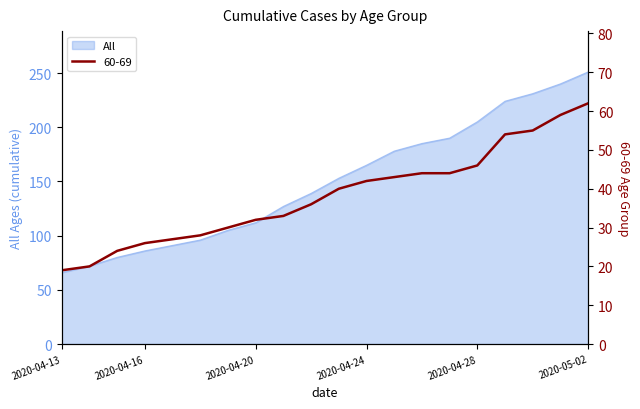

Reading left to right, extract all data points from this chart.

All: 66	72	80	86	91	96	105	112	127	139	153	165	178	185	190	205	224	231	240	251
60-69: 19	20	24	26	27	28	30	32	33	36	40	42	43	44	44	46	54	55	59	62